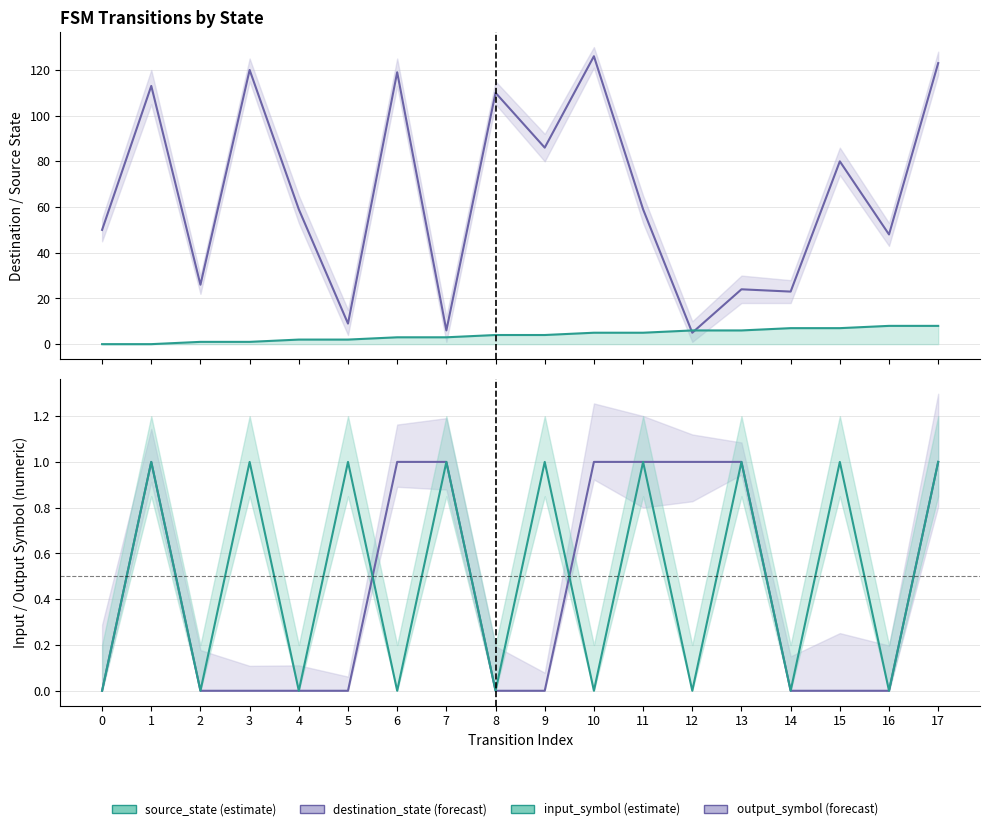

What are all the series names shown in the legend?

destination_state, source_state, output_symbol, input_symbol